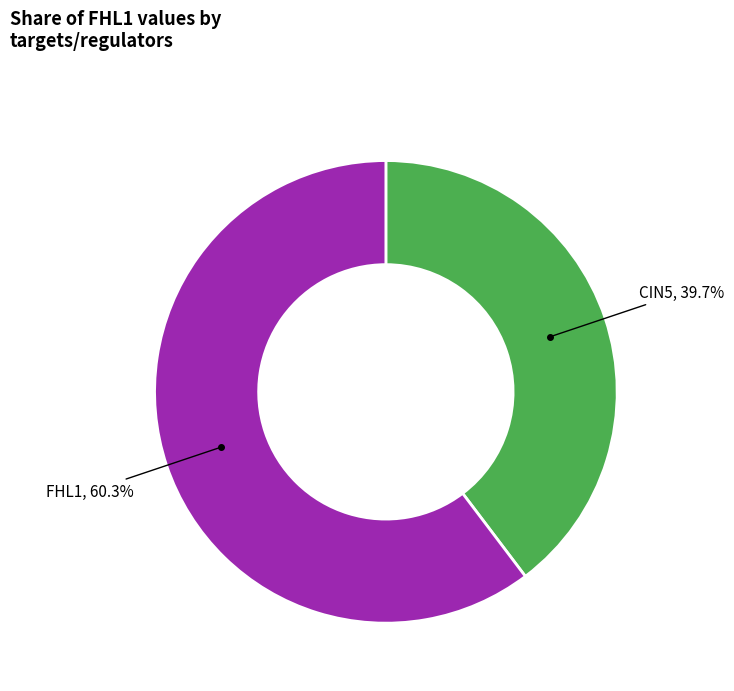

Which slice is the smallest?

CIN5